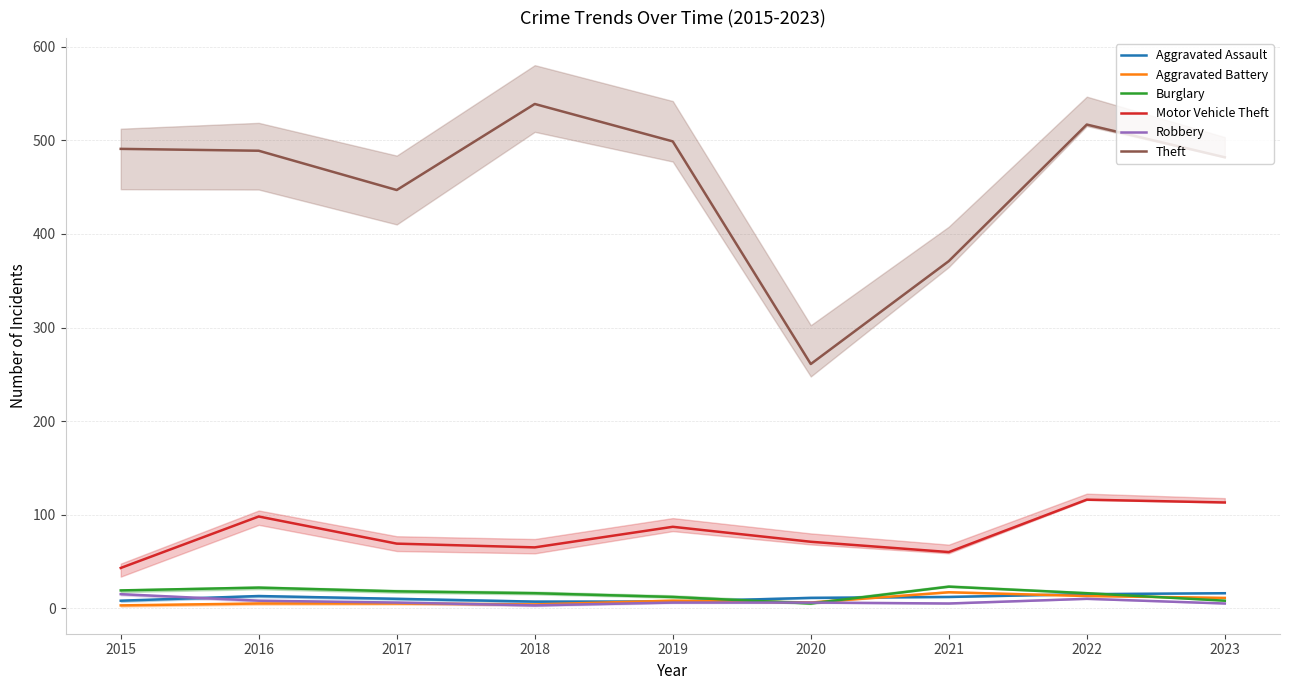

How many values in the Theft series are below 489?

4